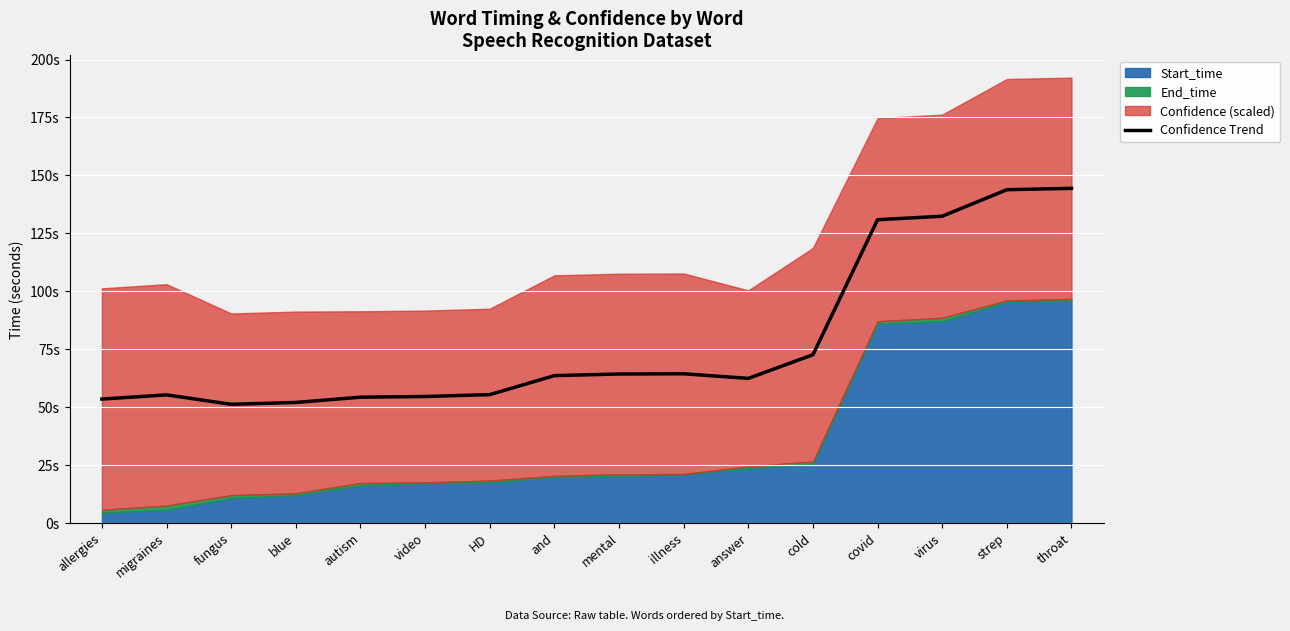

Which label corresponds to the largest value in the chart?

throat